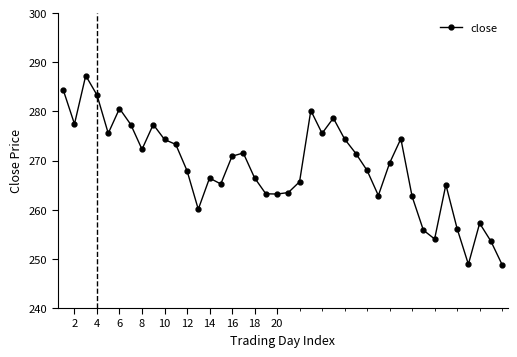

What is the smallest value displayed?

248.8